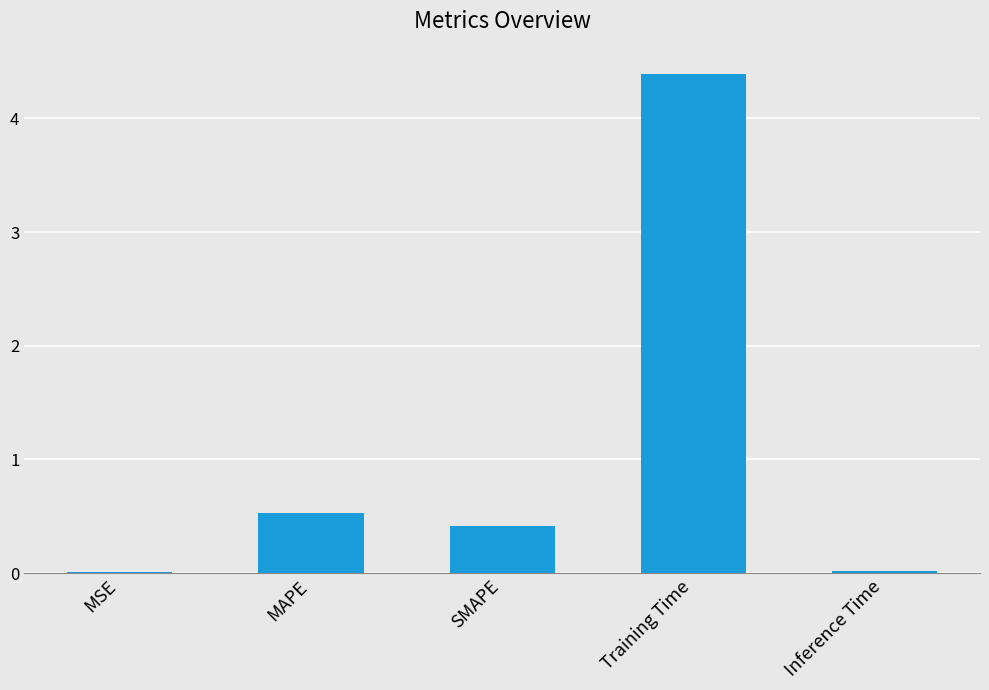

The value at MSE is 0.0. True or false?

True